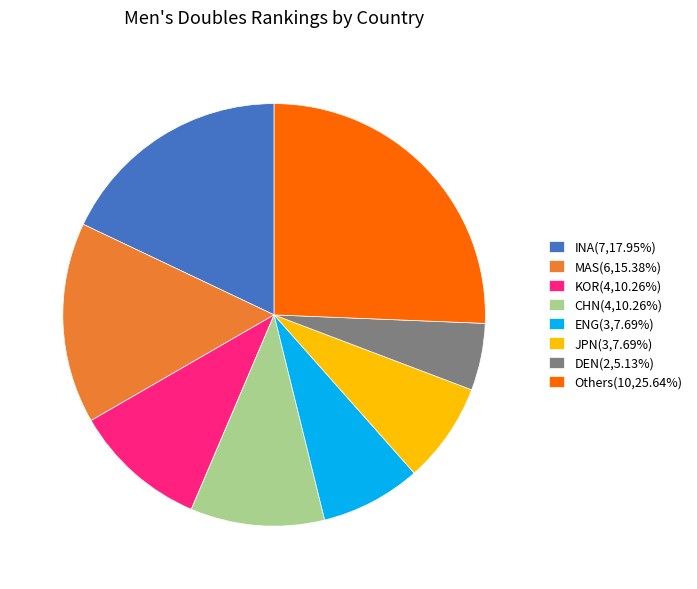

Is the sum of MAS(6,15.38%) and DEN(2,5.13%) greater than half?

No